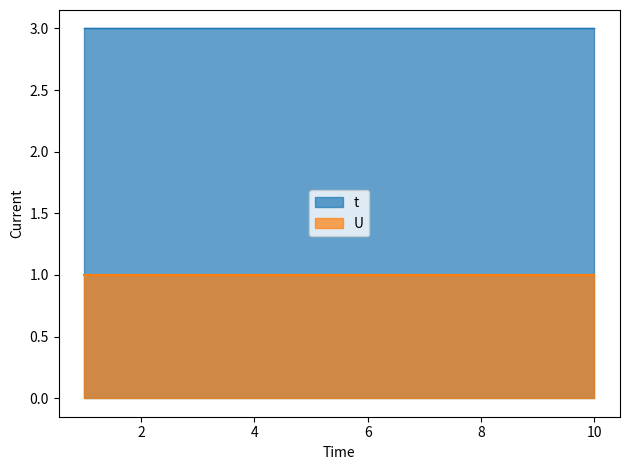

What value does the t series have at 8?

3